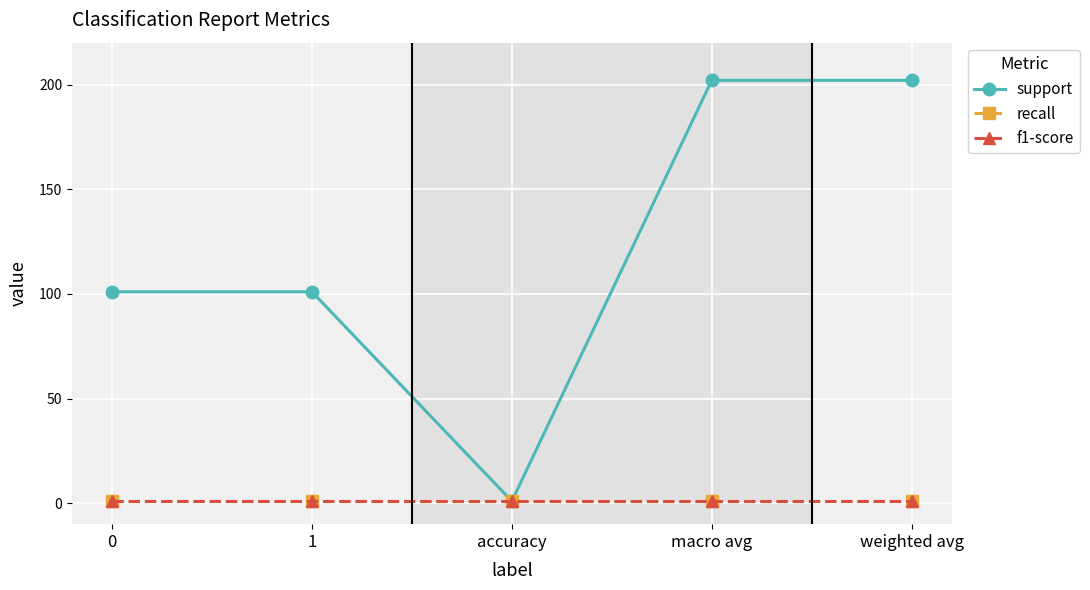

List the series in order of their peak value, highest first.

support, recall, f1-score